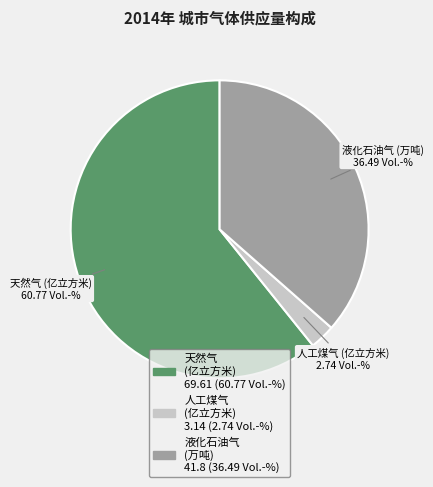

Is the sum of 液化石油气 (万吨) and 天然气 (亿立方米) greater than half?

Yes